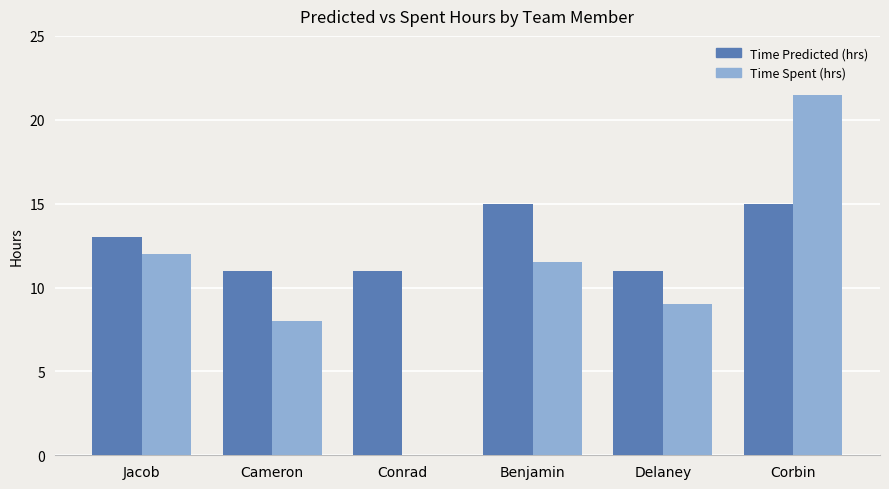

How many distinct data groups are displayed?

2